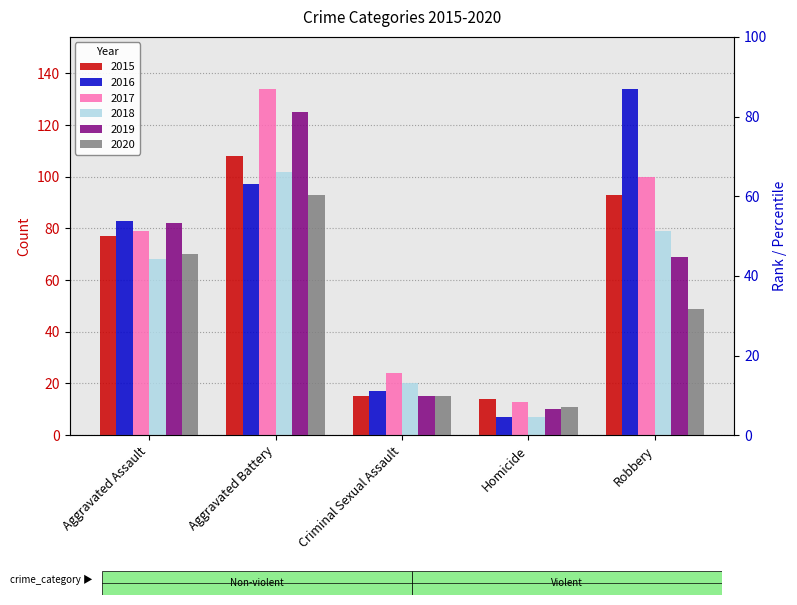

How many groups of bars are there?

5